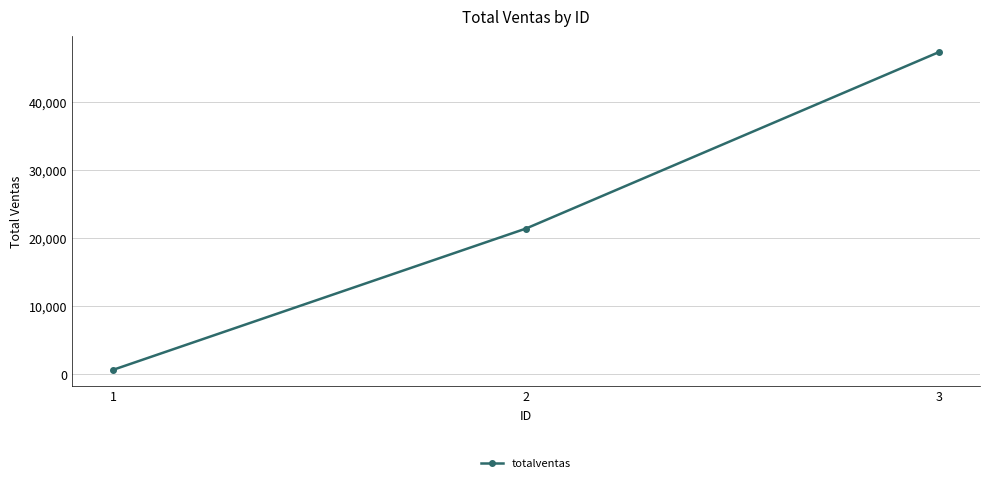

What is the difference between the maximum and second lowest values?

25875